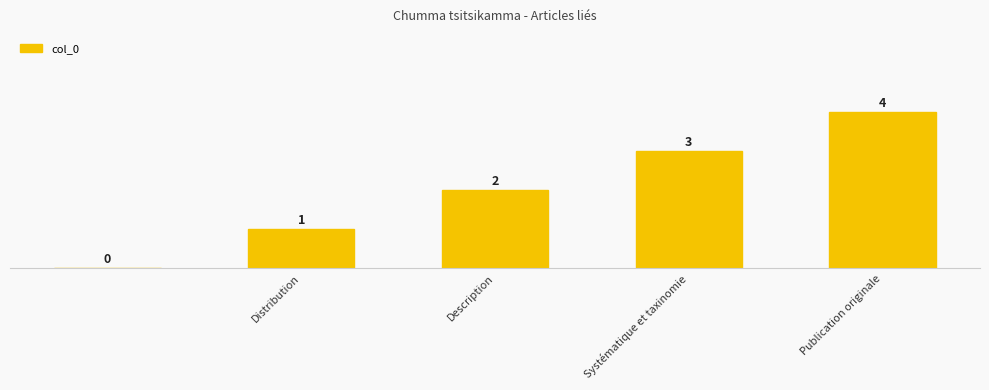

What is the greatest value displayed?

4